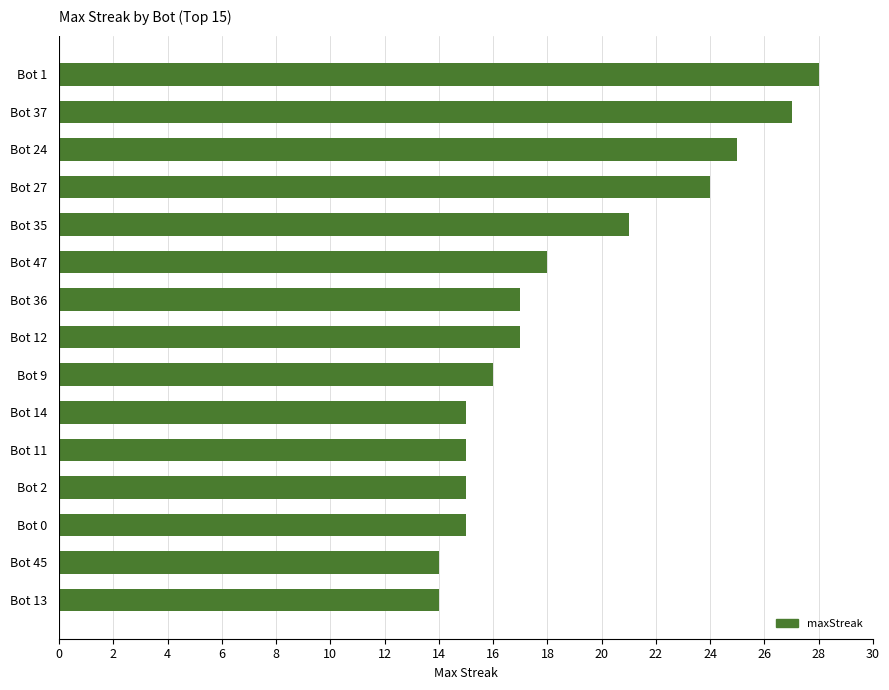

Count the number of categories in the chart.

15